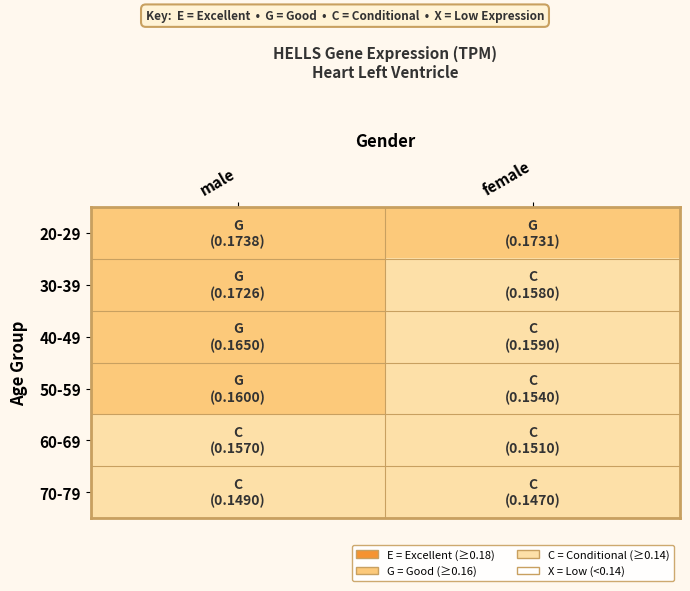

Reading right to left, what are all the values shown in this chart?

20-29: female=2	male=2
30-39: female=1	male=2
40-49: female=1	male=2
50-59: female=1	male=2
60-69: female=1	male=1
70-79: female=1	male=1